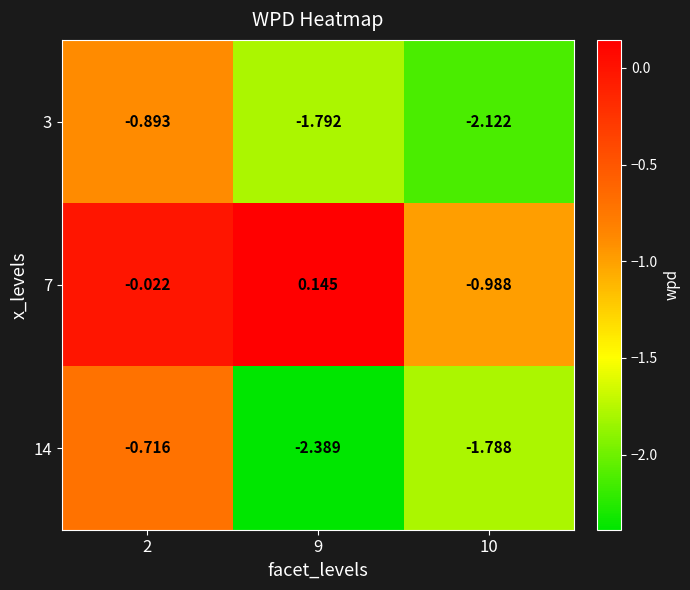

Is the value of 14 at 2 greater than the value of 7 at 2?

No